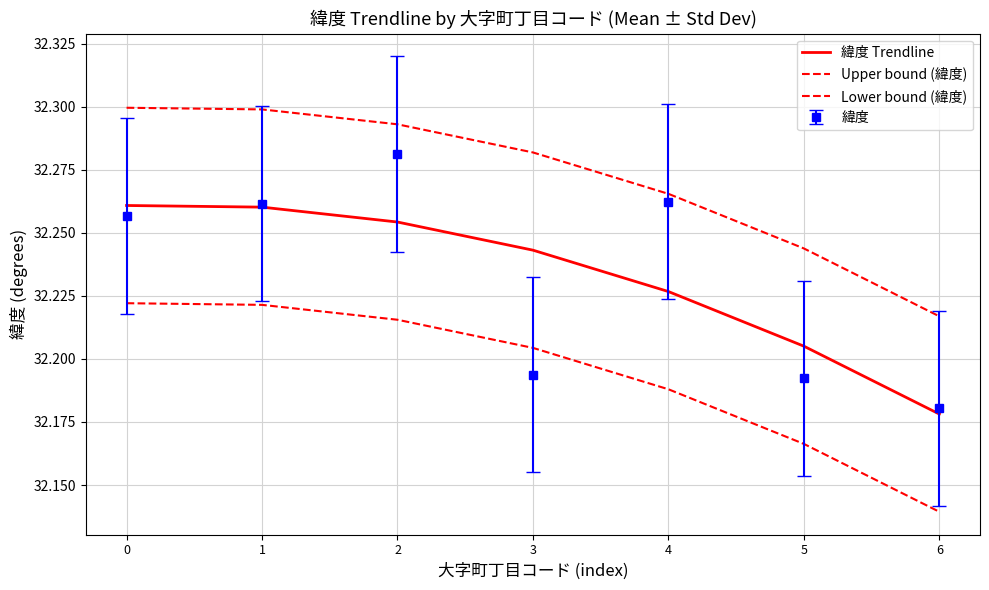

Reading left to right, transcribe all the data shown in this chart.

緯度 Trendline: 0=32.3	1=32.3	2=32.3	3=32.2	4=32.2	5=32.2	6=32.2
Upper bound (緯度): 0=32.3	1=32.3	2=32.3	3=32.3	4=32.3	5=32.2	6=32.2
Lower bound (緯度): 0=32.2	1=32.2	2=32.2	3=32.2	4=32.2	5=32.2	6=32.1